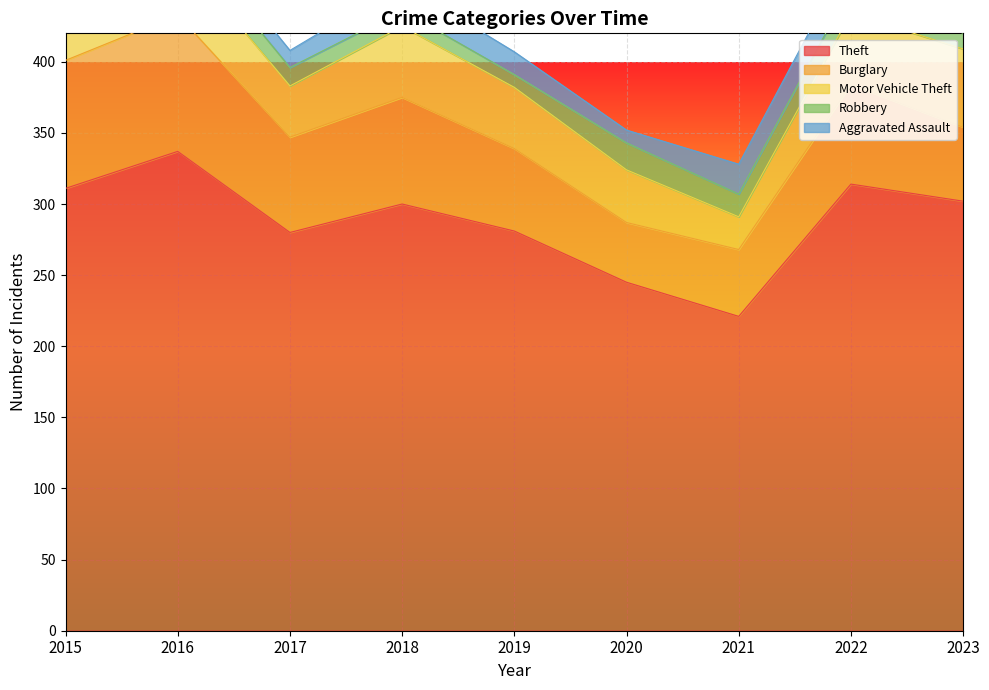

What is the minimum value shown in the chart?

8